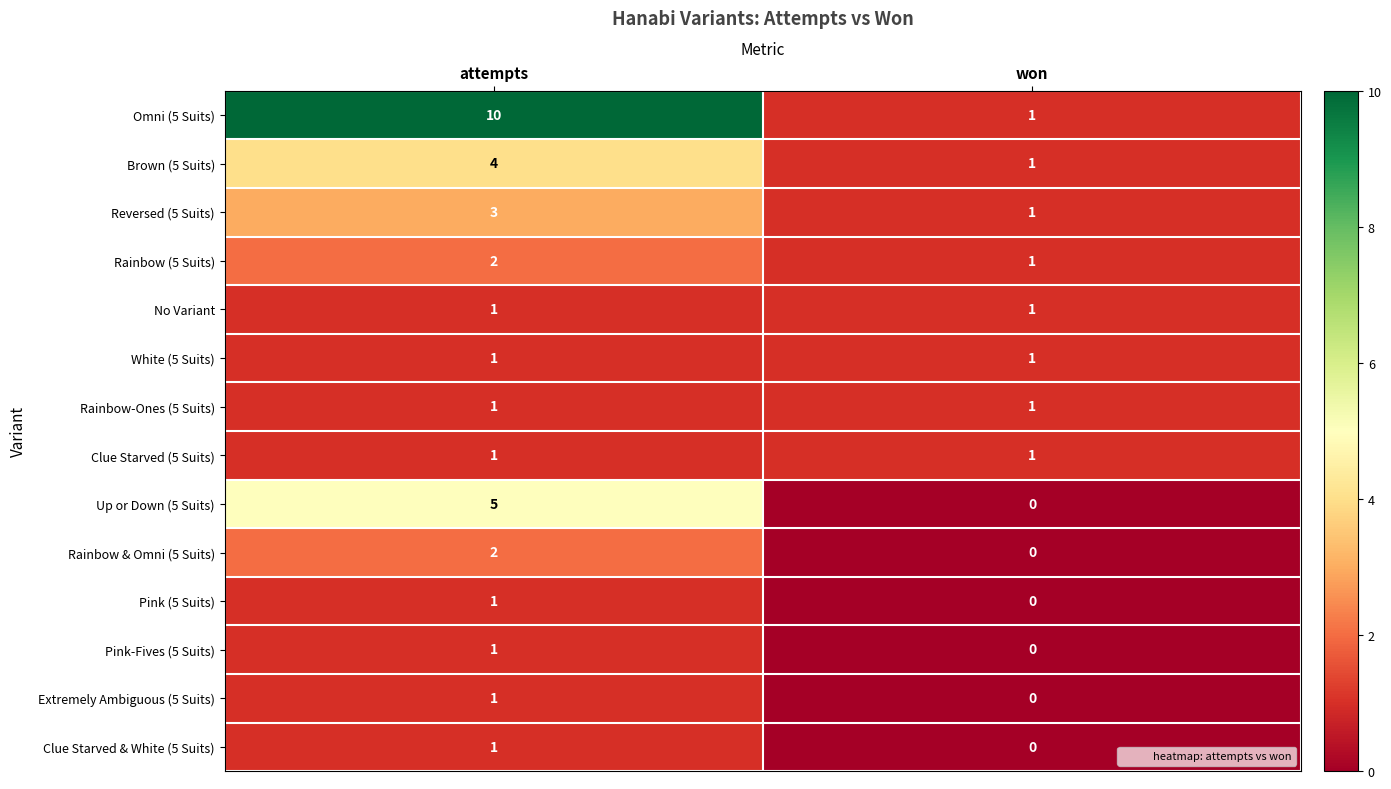

Which category has the highest value in the Extremely Ambiguous (5 Suits) series?

attempts